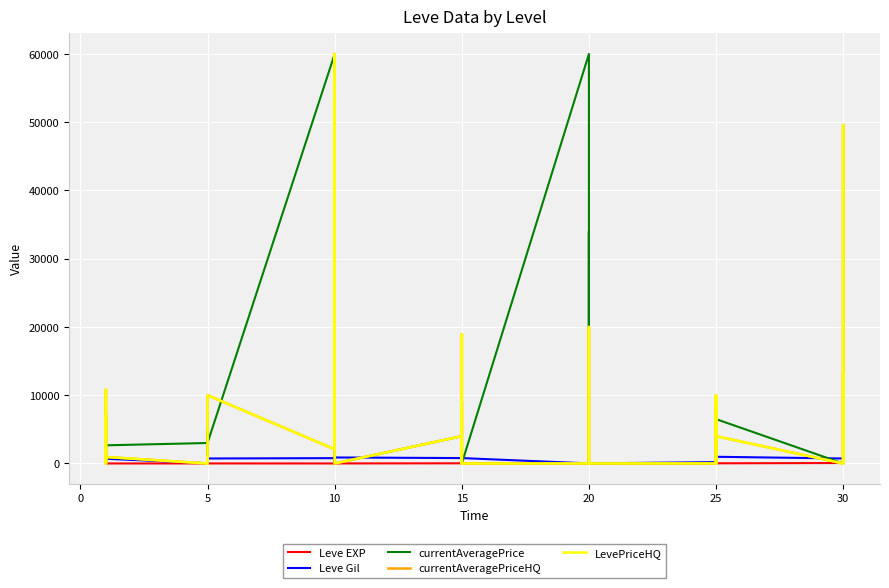

What are all the series names shown in the legend?

Leve EXP, Leve Gil, currentAveragePrice, currentAveragePriceHQ, LevePriceHQ